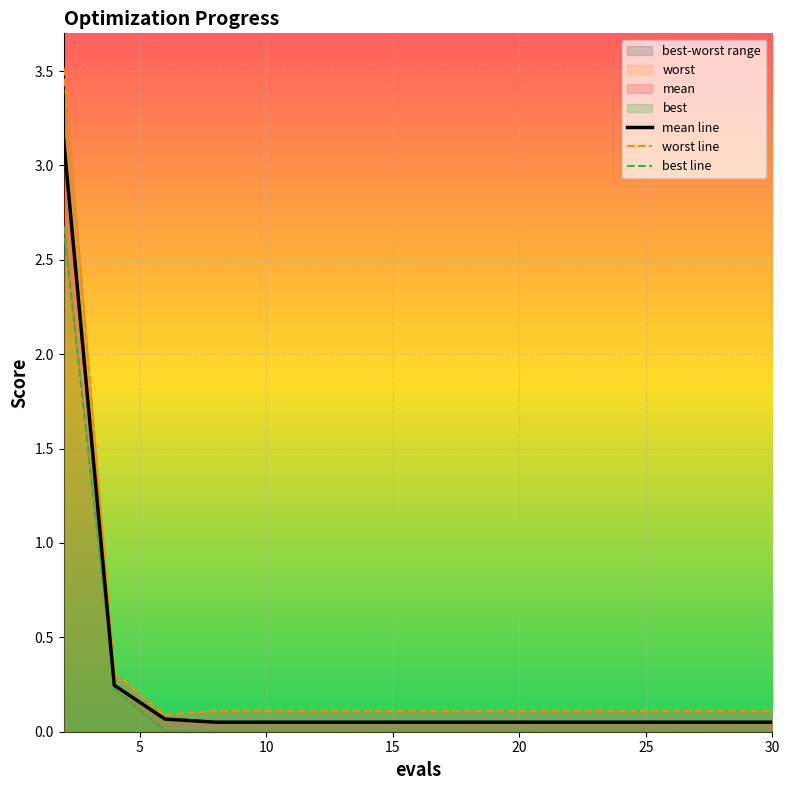

Rank the series by their average value, from highest to lowest.

worst line, mean line, best line